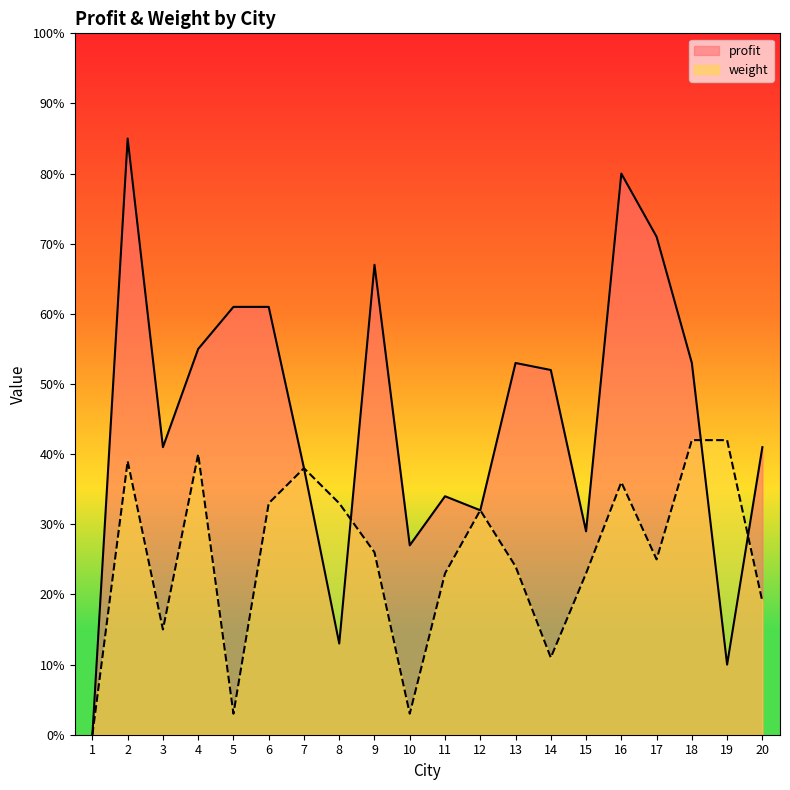

How many interior local peaks does the profit series have?

5